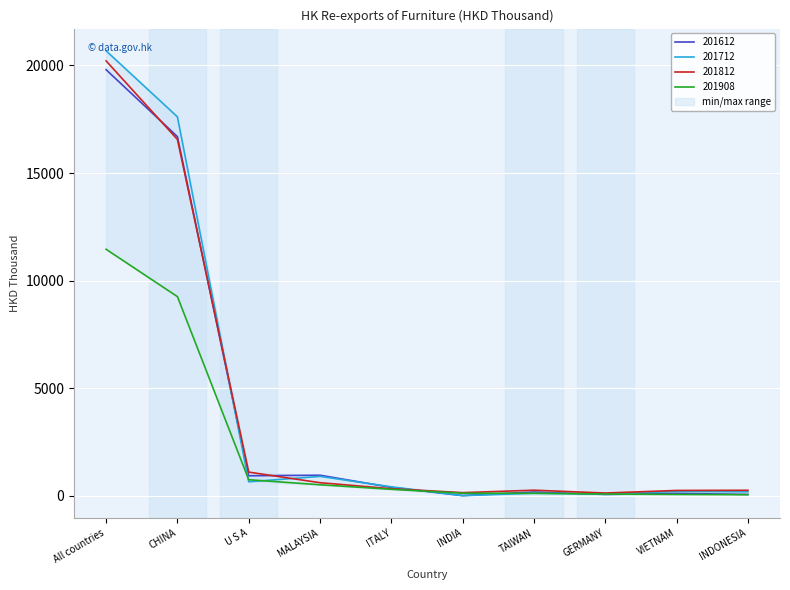

Where is 201712 nearest to the value 10342?

CHINA